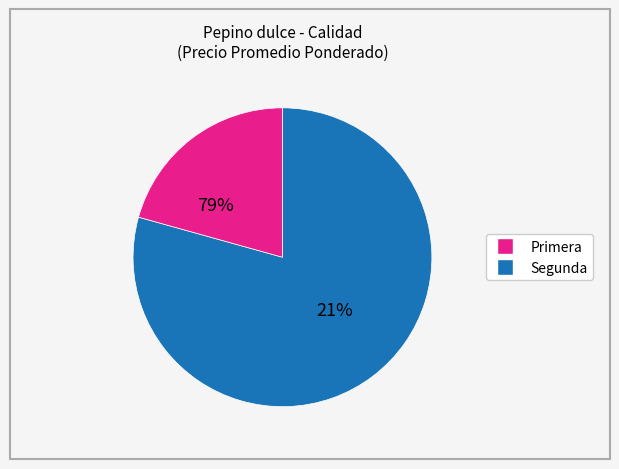

Between 26 and 8, which is larger?

26